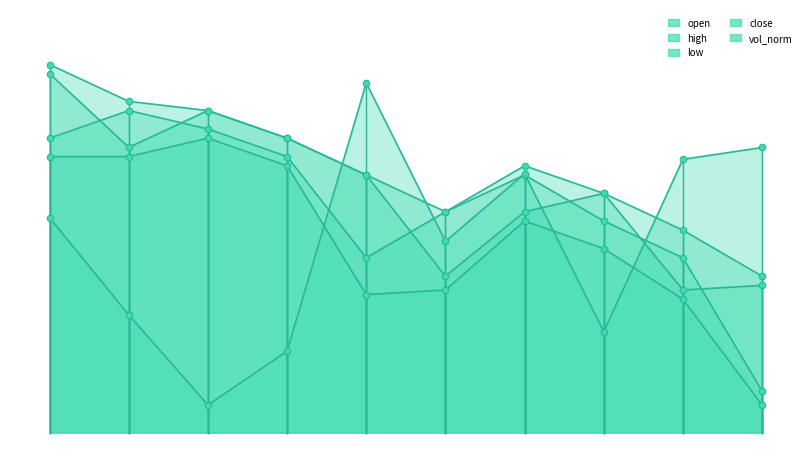

At how many categories does at least one series exceed 1?

10